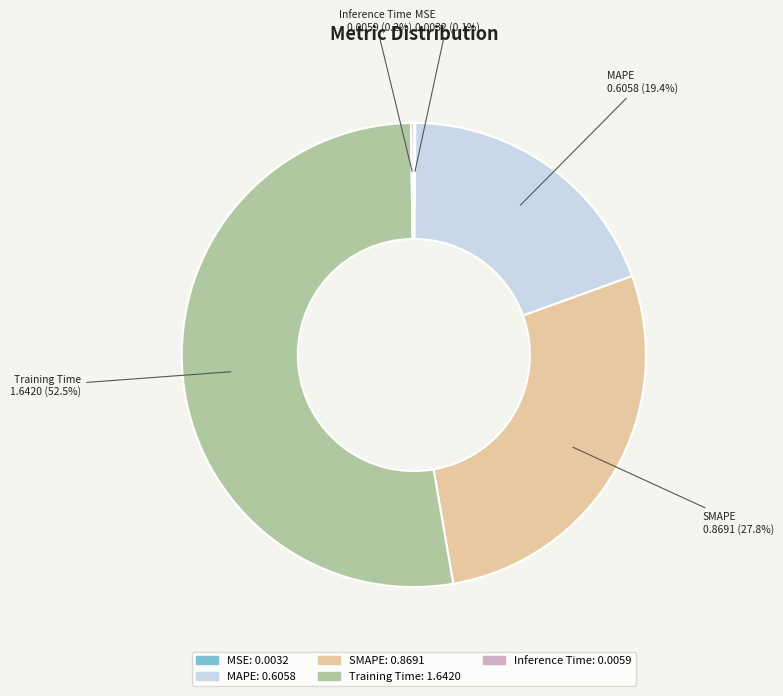

Rank the categories by value from highest to lowest.

Training Time, SMAPE, MAPE, Inference Time, MSE